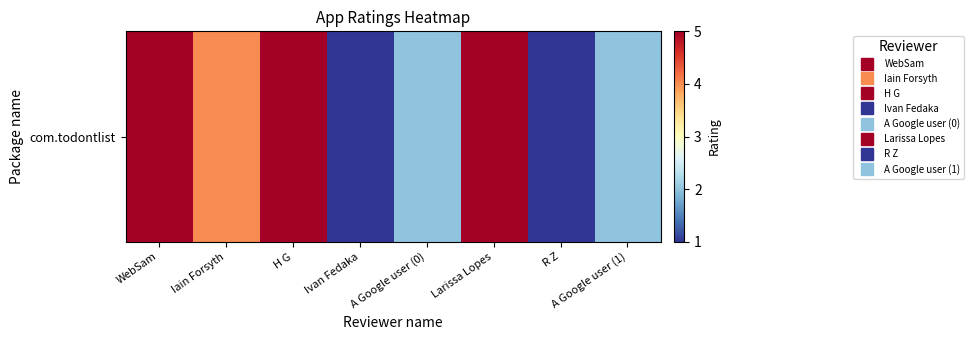

Is it true that the value at H G is 2?

False